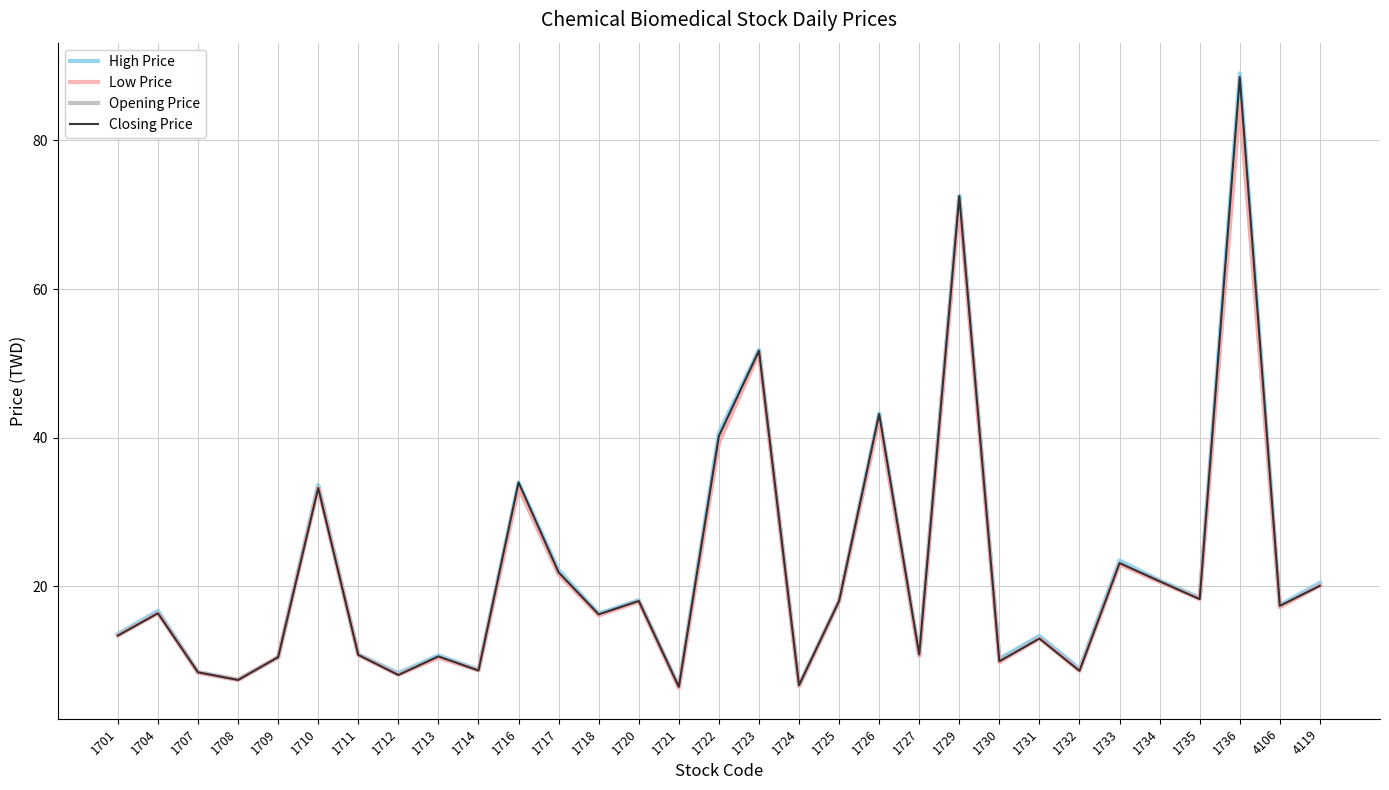

What is the lowest value of the Low Price series?

6.3